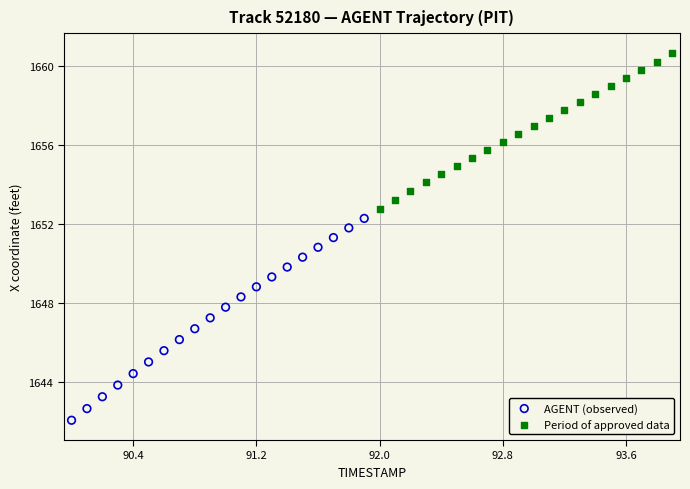

Which series has the widest spread of Y values?

AGENT (observed)